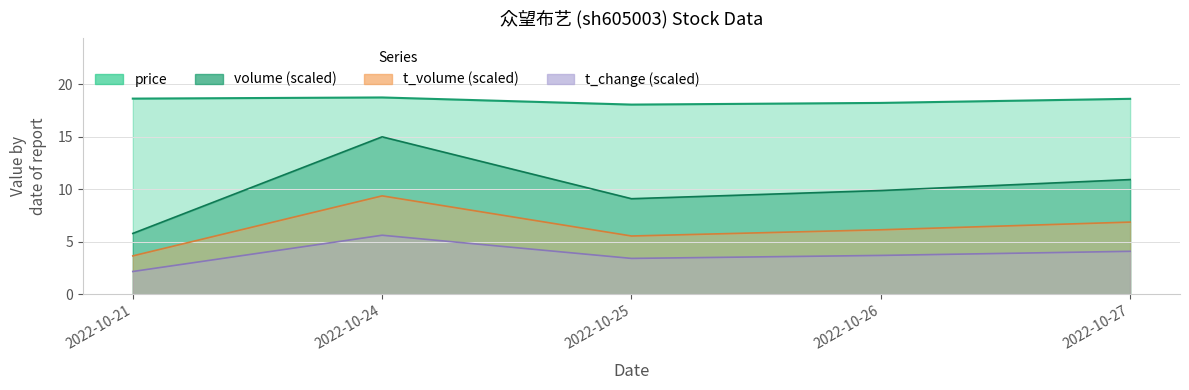

What is the difference between the second highest and minimum values in the volume series?

5.1